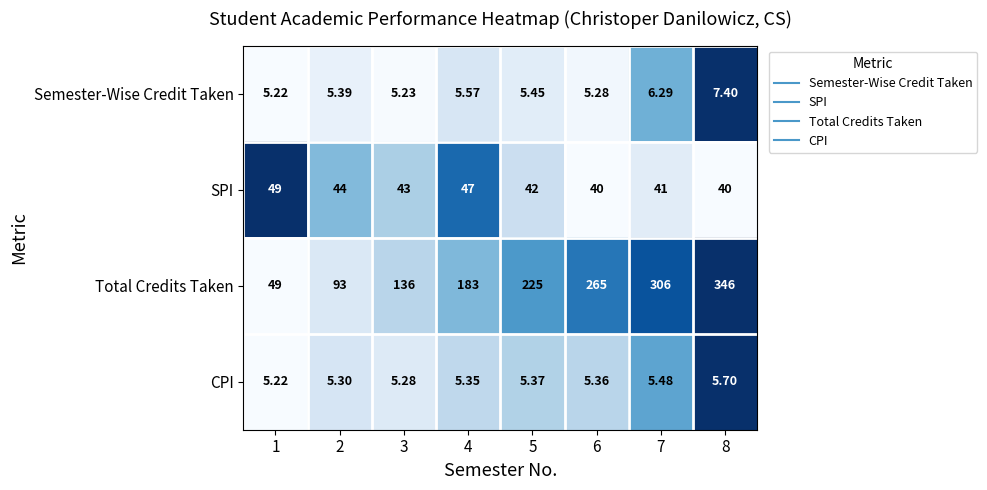

Rank the series at 6 from lowest to highest value.

Semester-Wise Credit Taken, CPI, SPI, Total Credits Taken